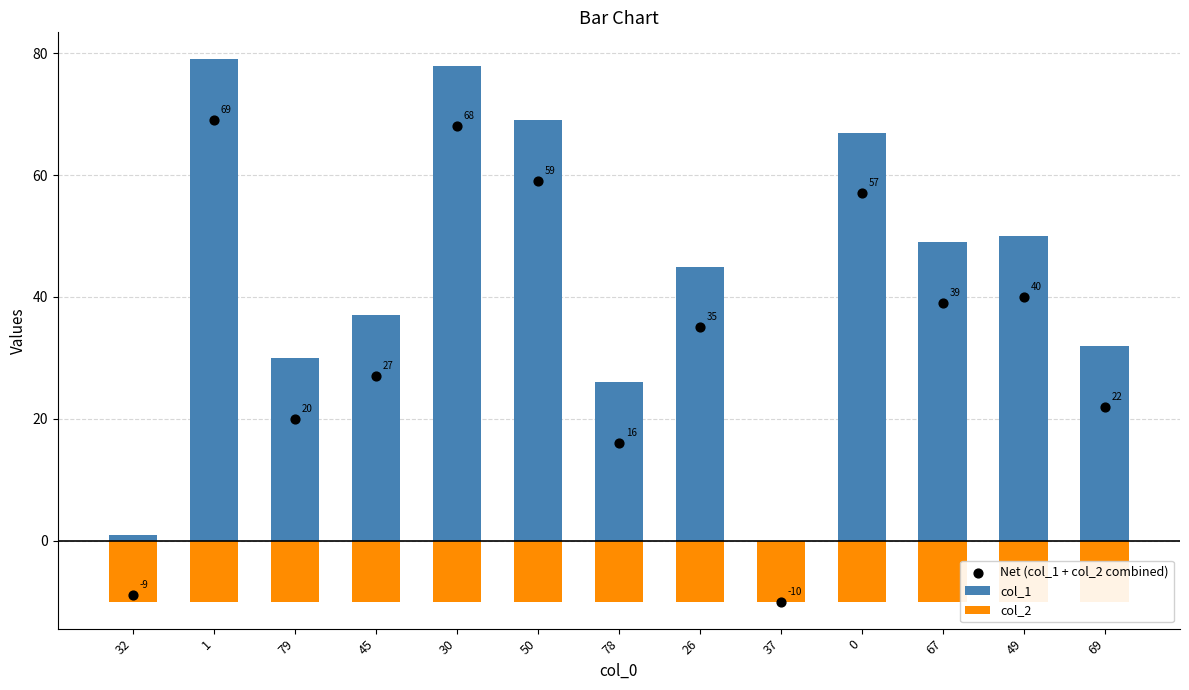

At how many categories does at least one series exceed 46?

6